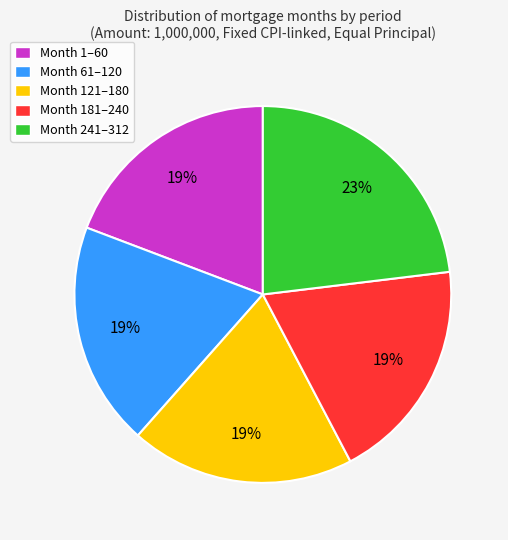

To the nearest percent, what is the difference between the largest and smallest slice percentages?

4%